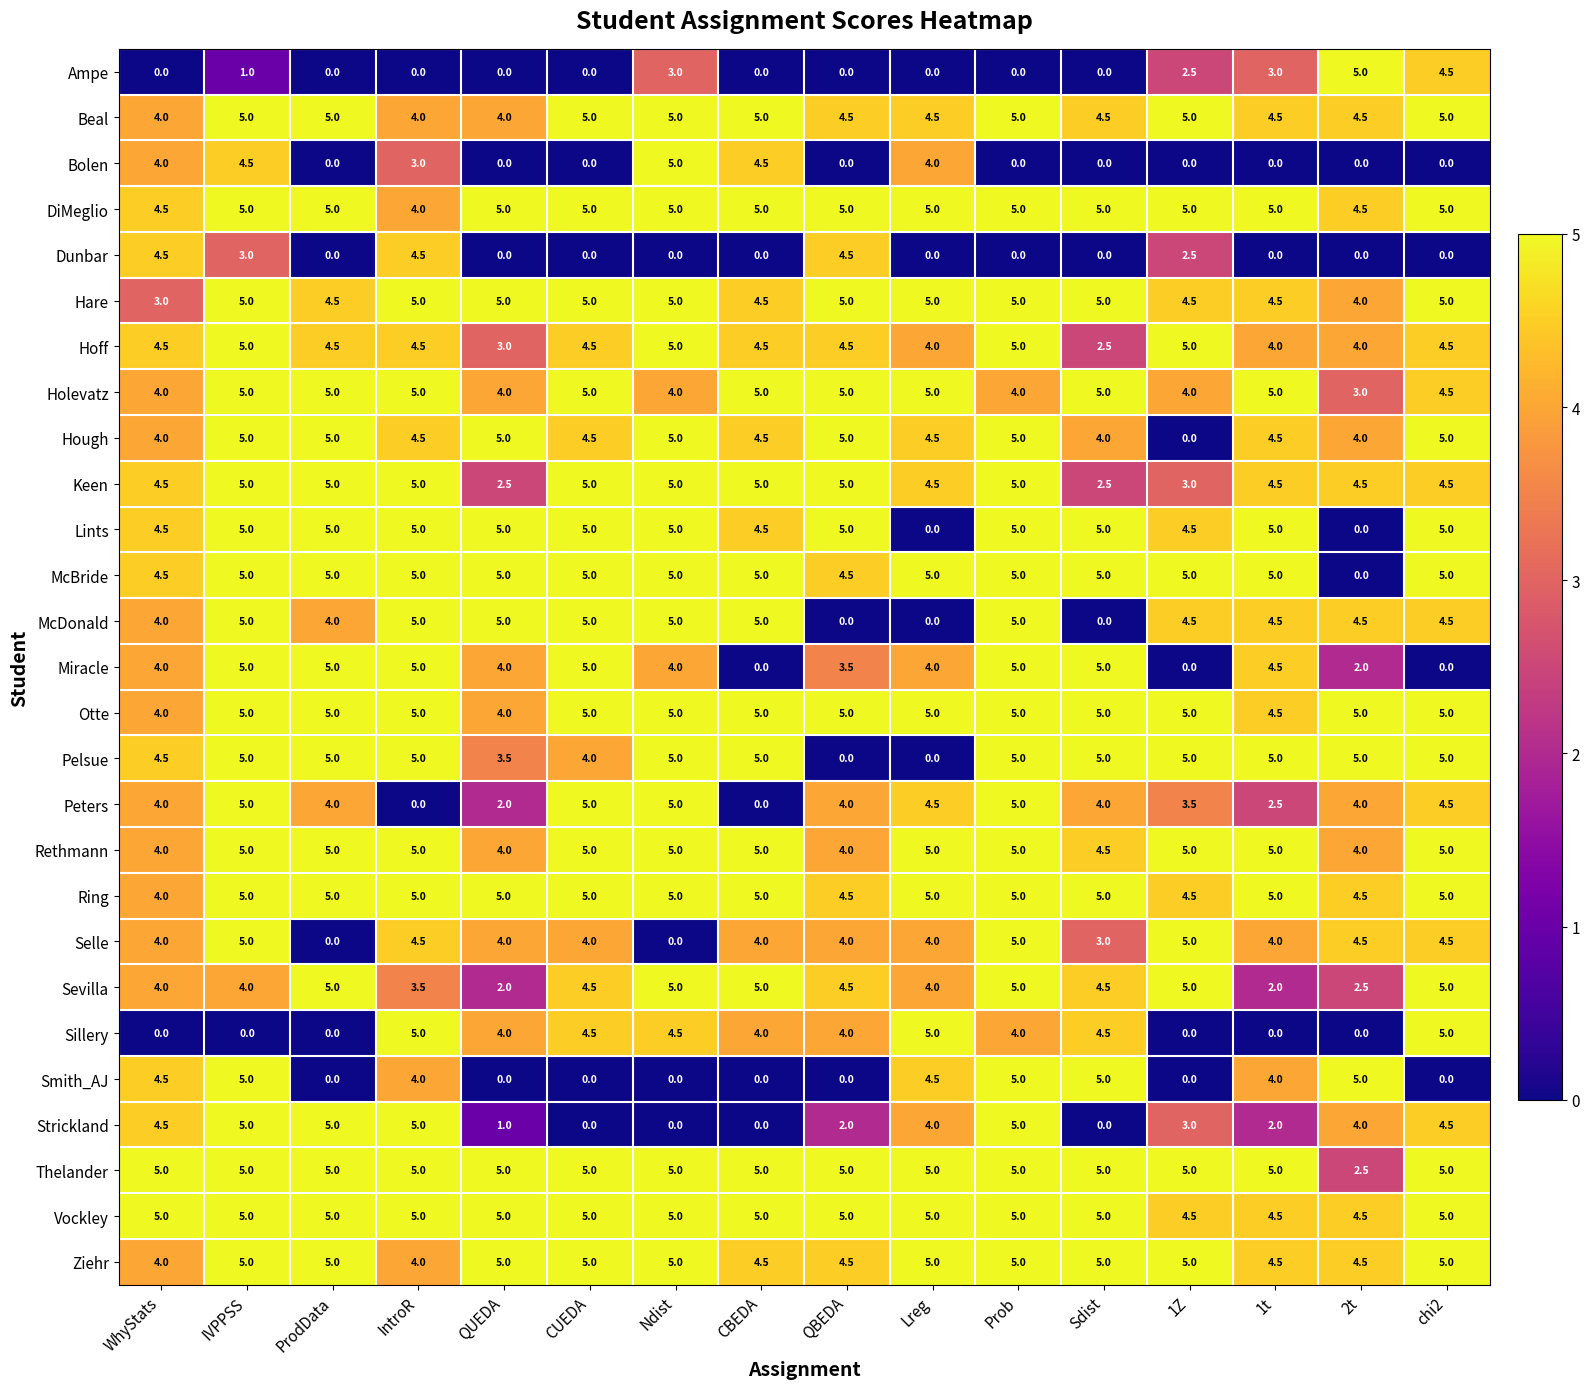

Count the Thelander values in the range 5 to 6.

15